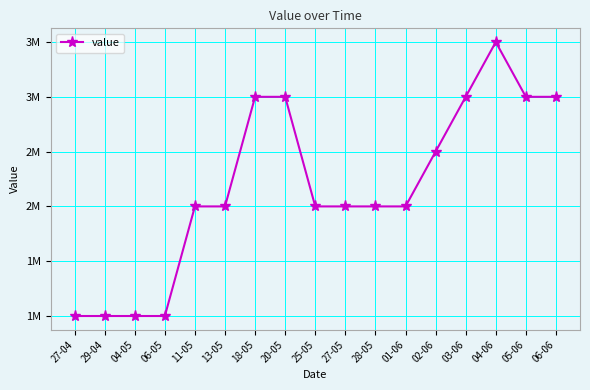

Reading left to right, list all the values displayed in this chart.

1000000	1000000	1000000	1000000	2000000	2000000	3000000	3000000	2000000	2000000	2000000	2000000	2500000	3000000	3500000	3000000	3000000